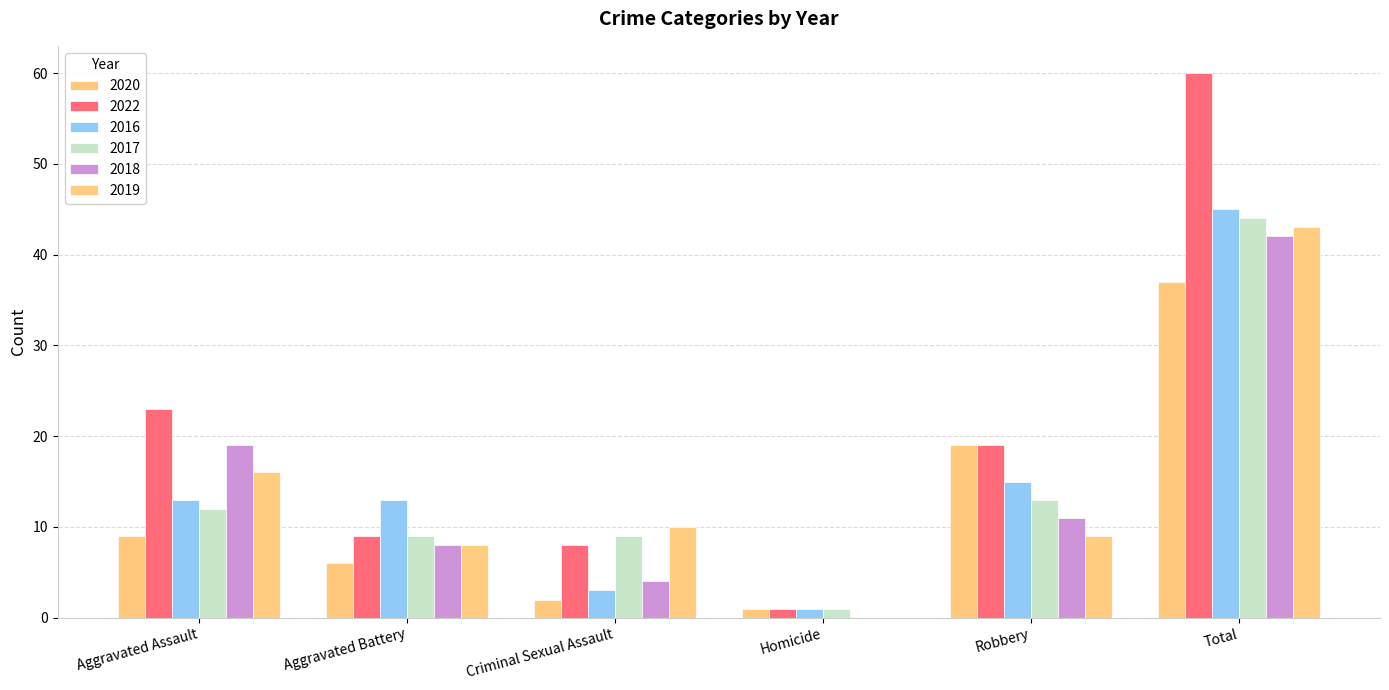

What is the label of the 1st bar from the right?

Total